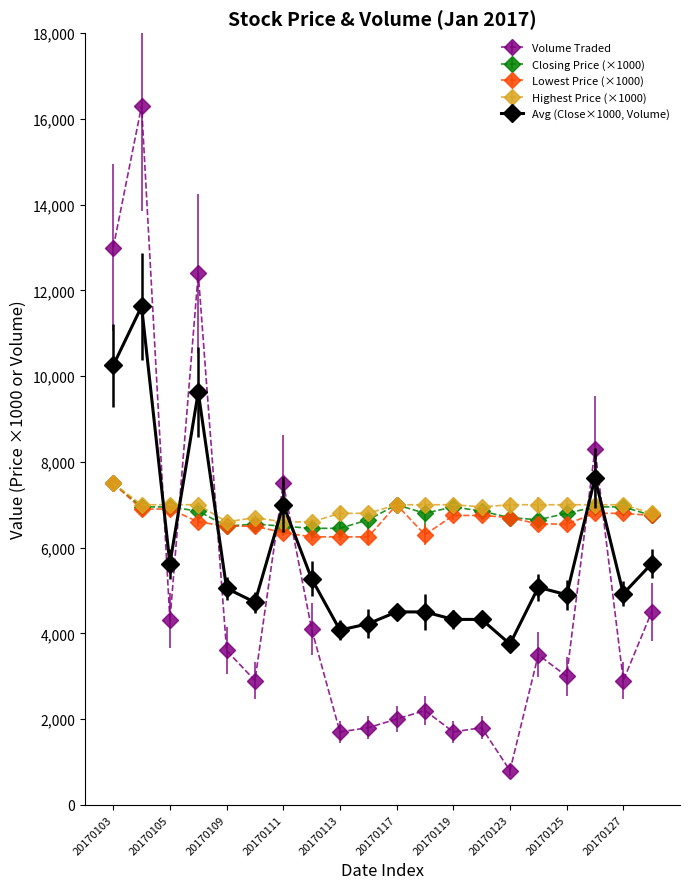

Which series has the largest range (max minus min)?

Volume Traded